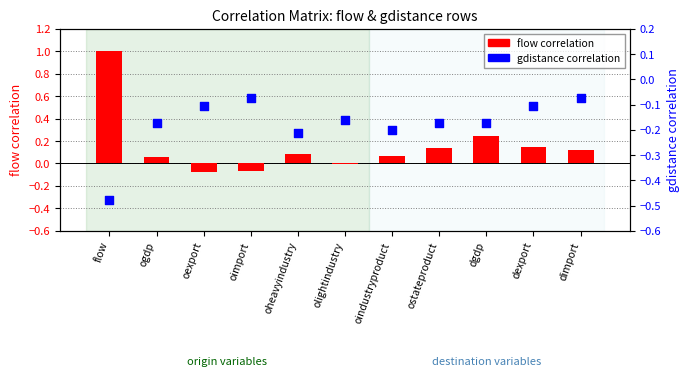

Is the value of gdistance correlation at dexport greater than the value of flow correlation at oimport?

No